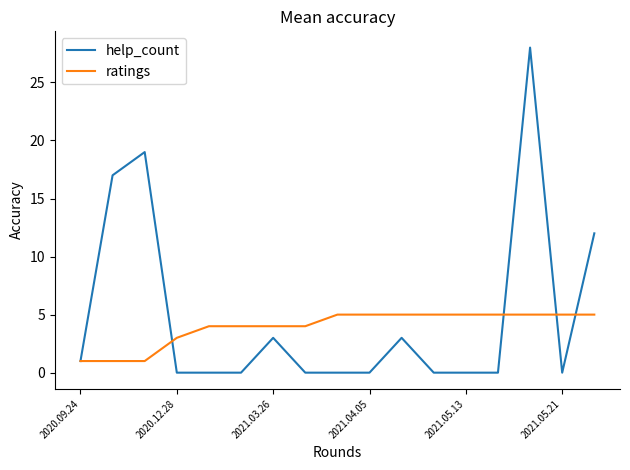

List the series in order of their peak value, lowest first.

ratings, help_count